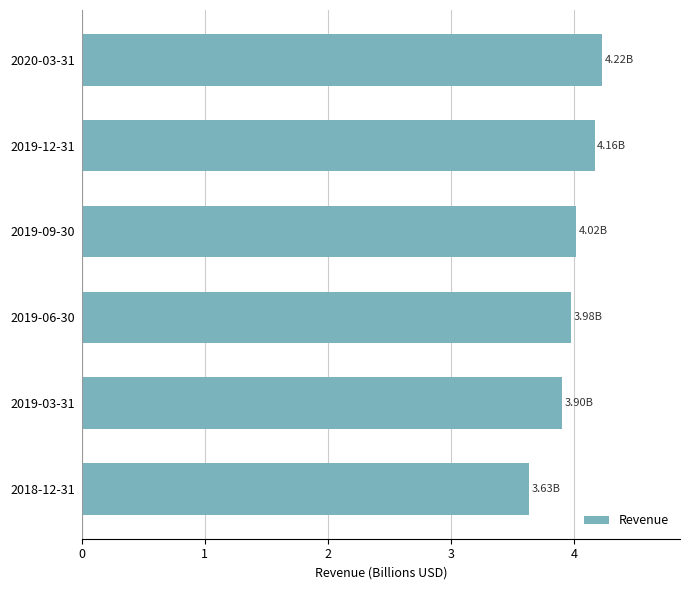

What is the sum of all values?

23.9